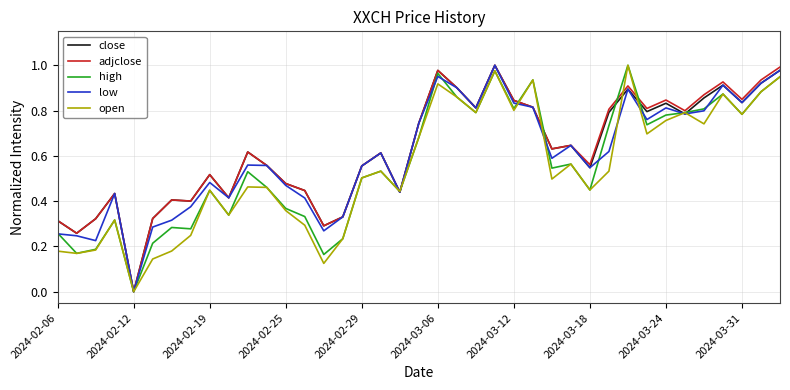

What are all the series names shown in the legend?

close, adjclose, high, low, open